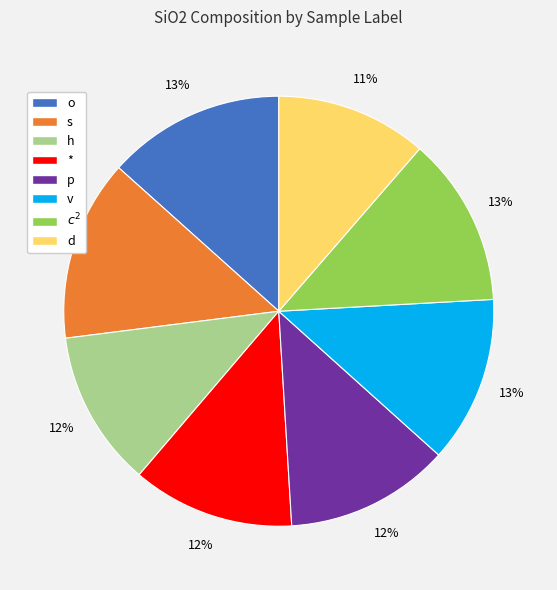

To the nearest percent, what is the average slice percentage?

12%